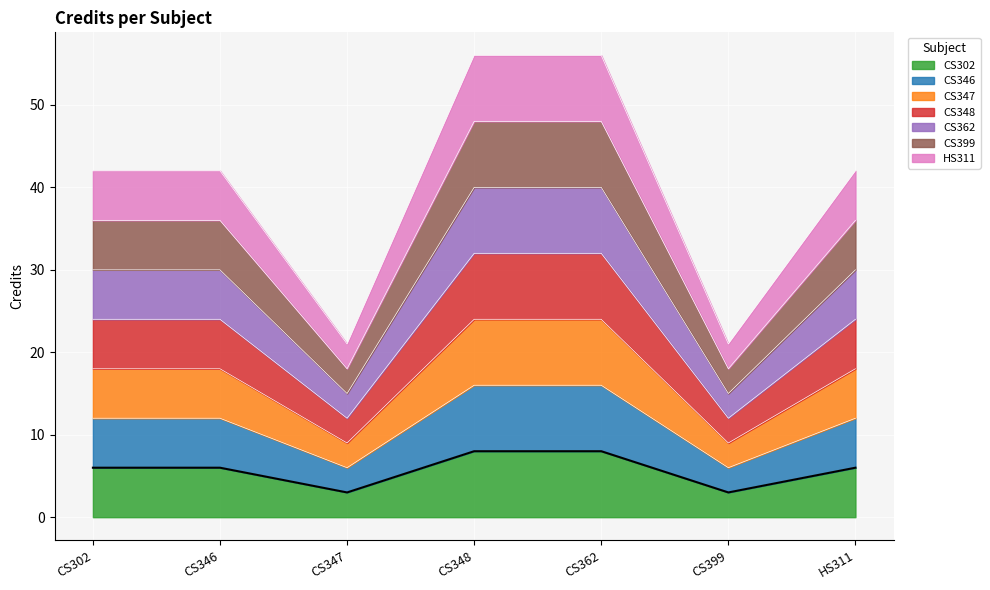

What is the minimum value shown in the chart?

3